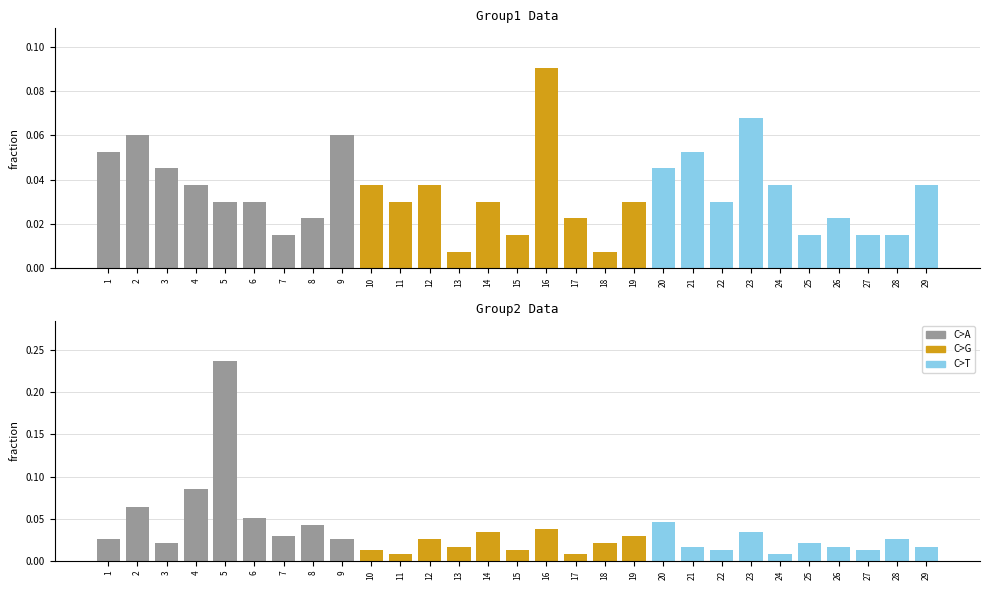

Which series changed the most between 11 and 17?

Group1